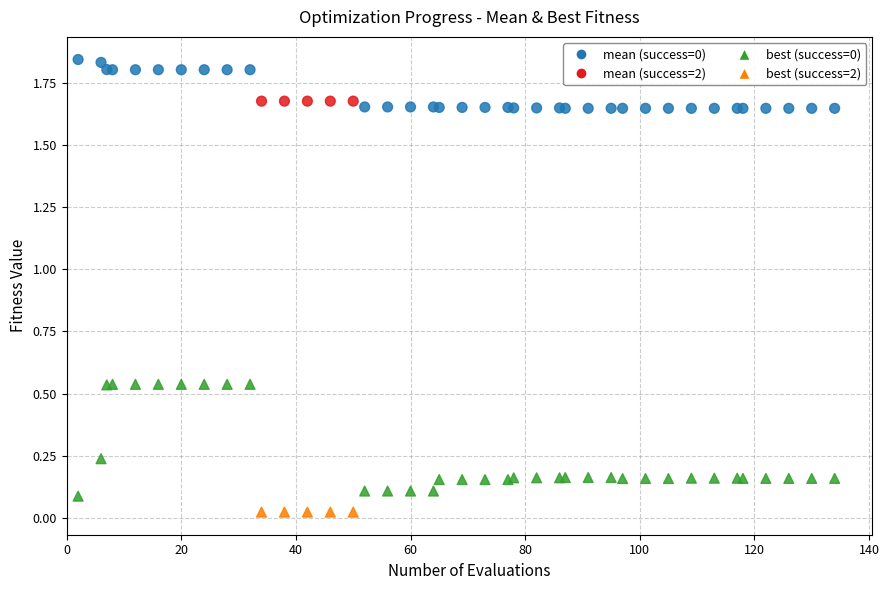

What is the X range (max minus min) for the scatter plot?

132.0